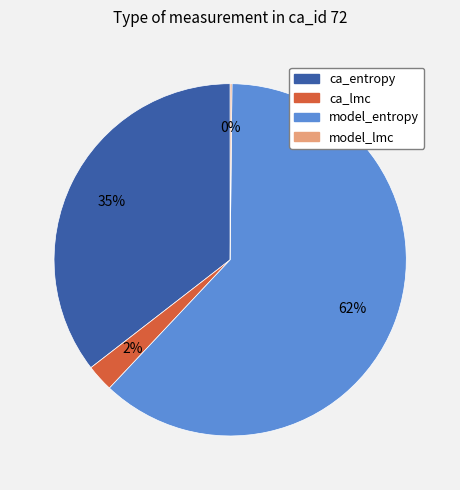

Is it true that ca_entropy is 35% of the pie?

True